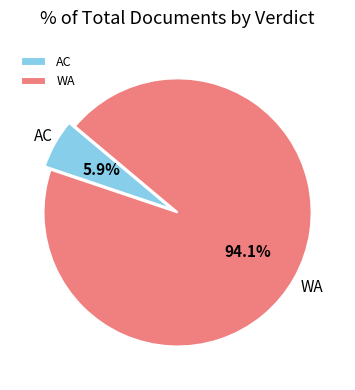

Which has a higher value, AC or WA?

WA